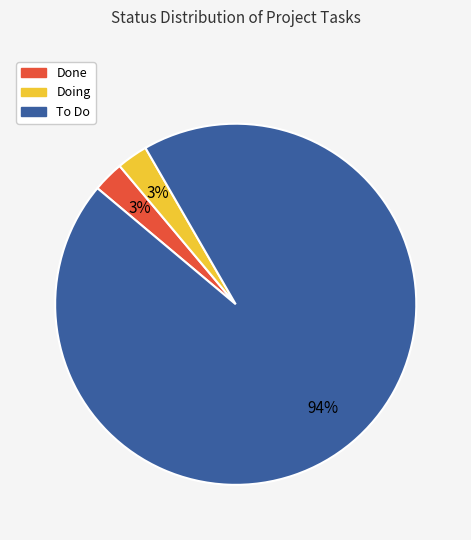

To the nearest percent, what is the combined percentage of Done and Doing?

6%